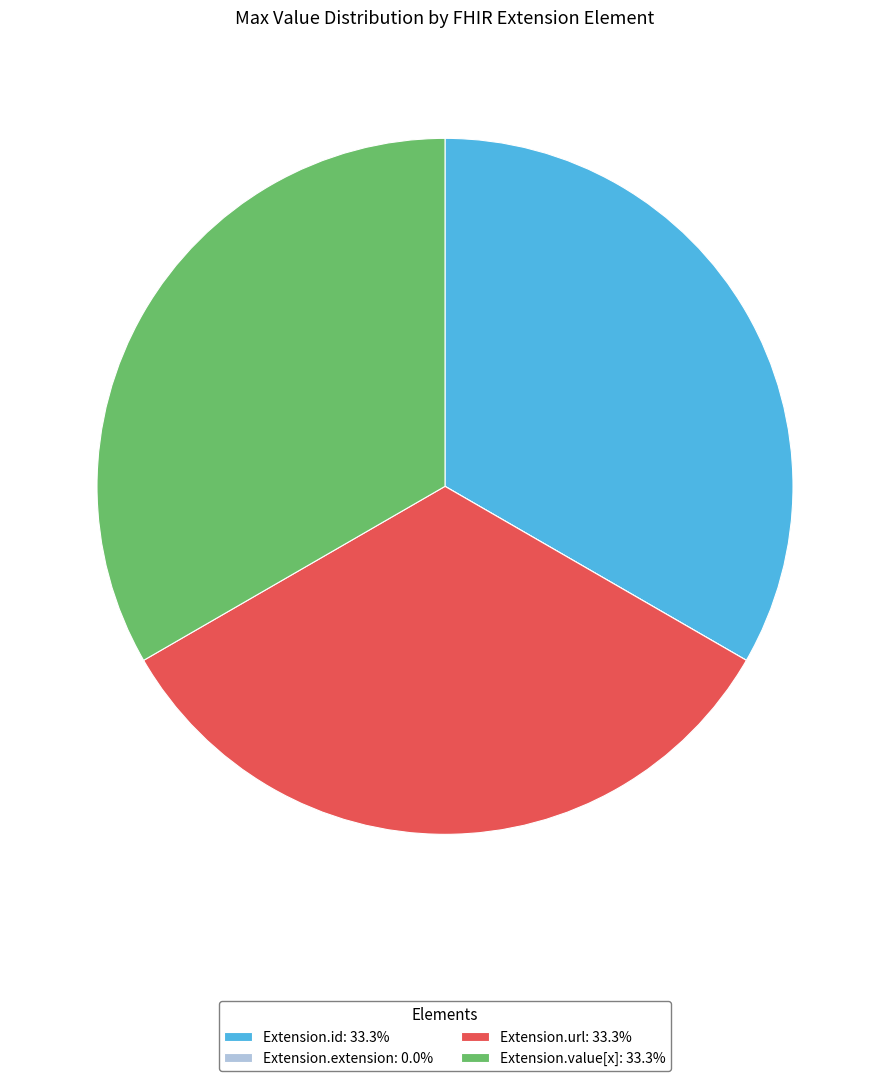

Does any single category account for the majority?

No